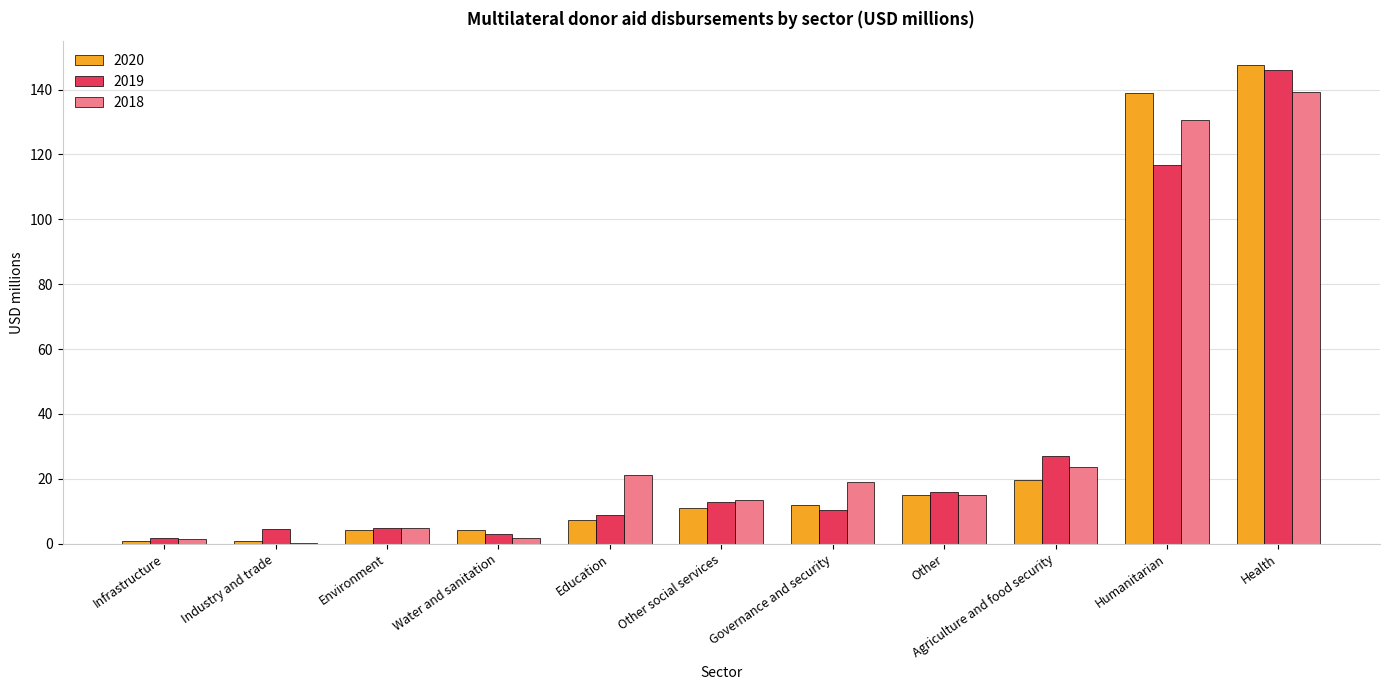

What is the spread (max minus min) of values at Education?

13.9